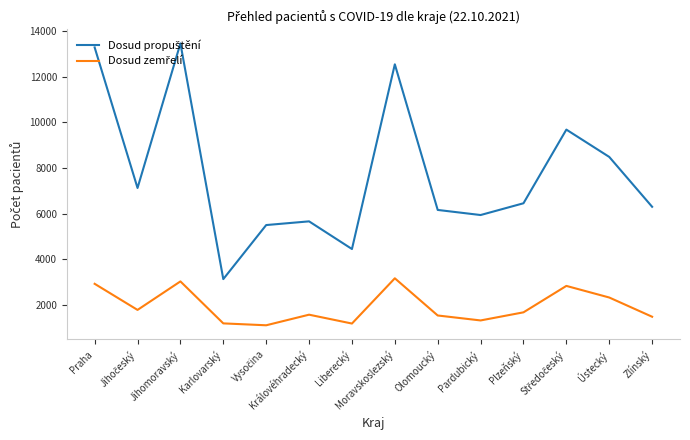

What is the maximum value shown in the chart?

13449